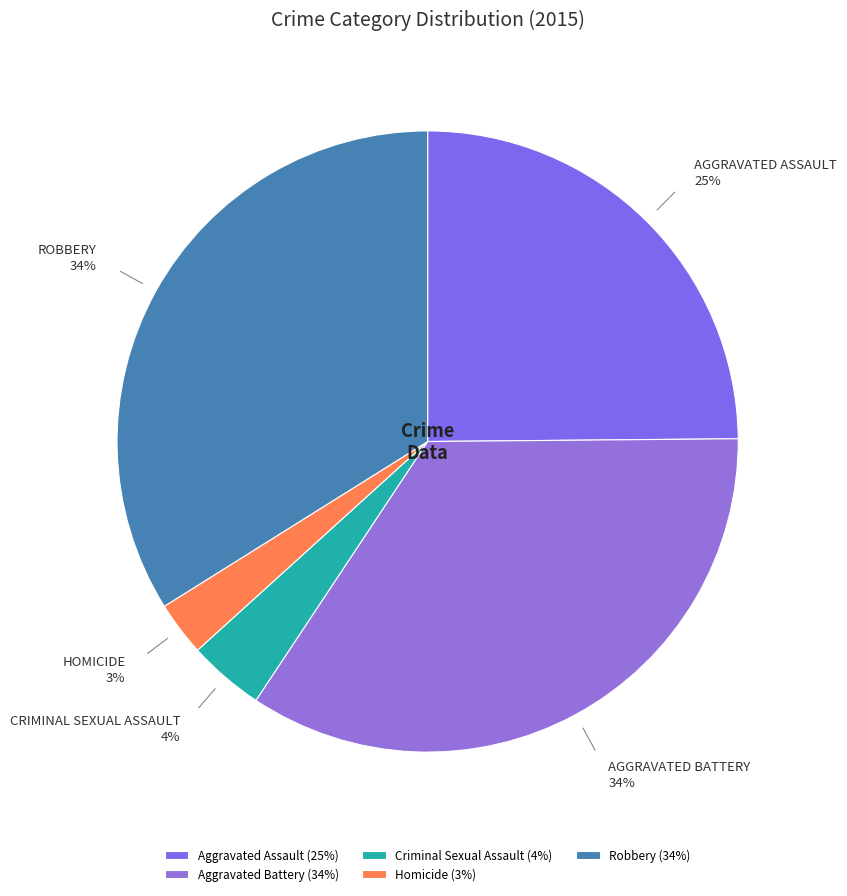

Between Criminal Sexual Assault and Homicide, which is larger?

Criminal Sexual Assault